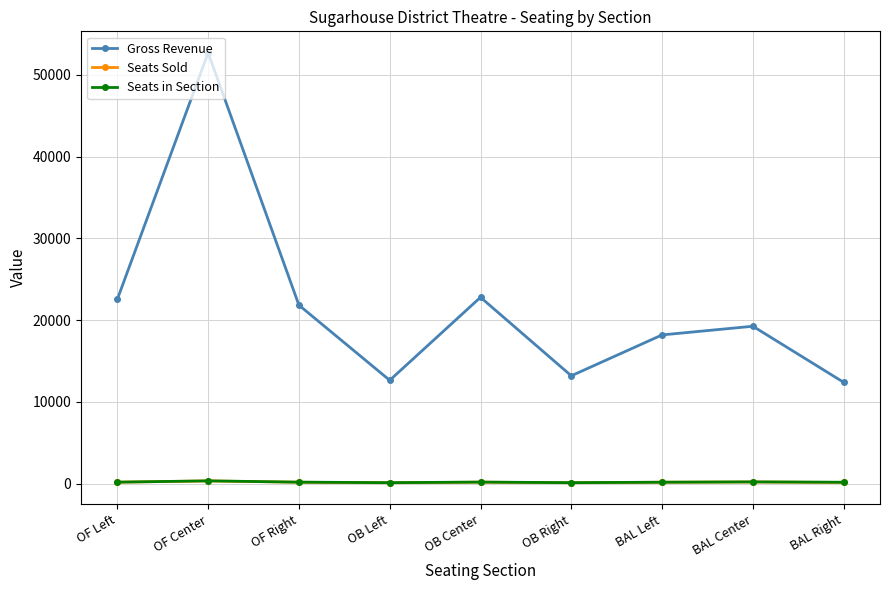

True or false: Seats in Section and Seats Sold intersect in this chart.

False